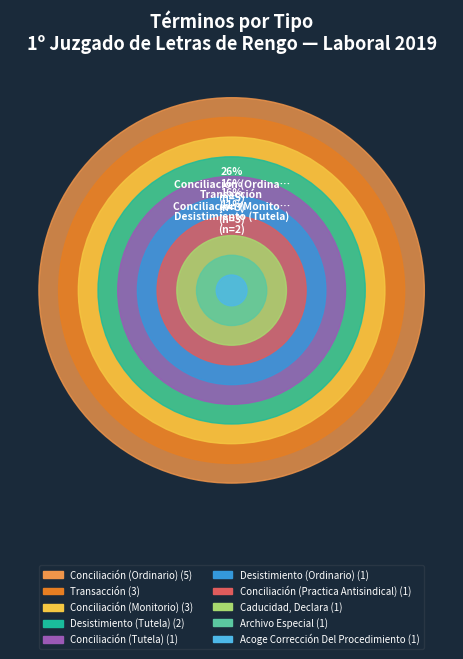

To the nearest percent, what is the combined percentage of Transacción and Archivo Especial?

21%